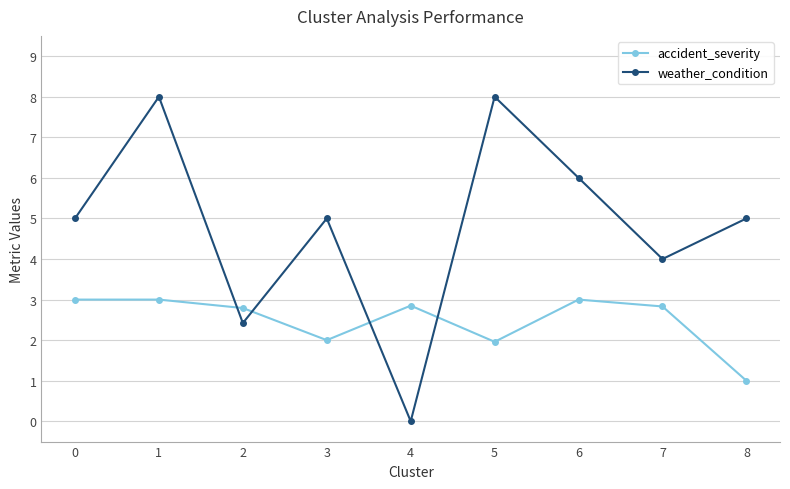

What is the value of the weather_condition point at the 8th from the left?

4.0